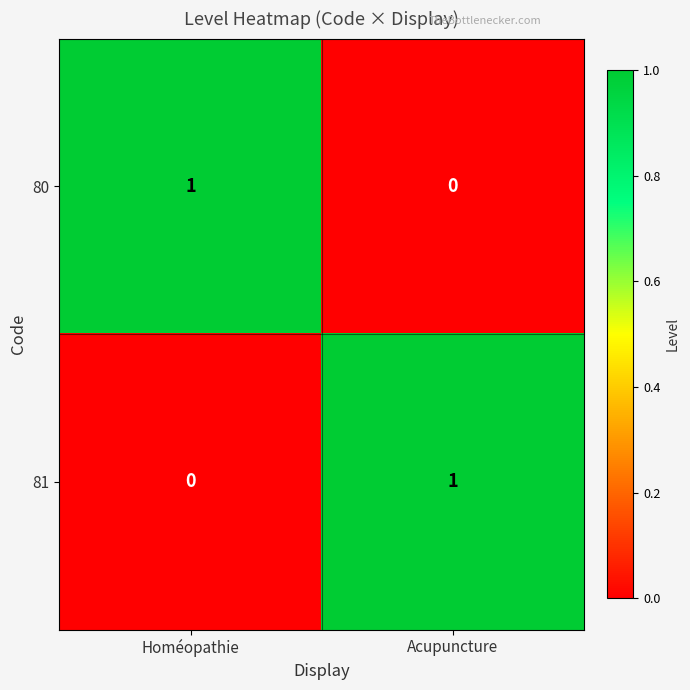

Is the value of 81 at Homéopathie greater than the value of 80 at Homéopathie?

No